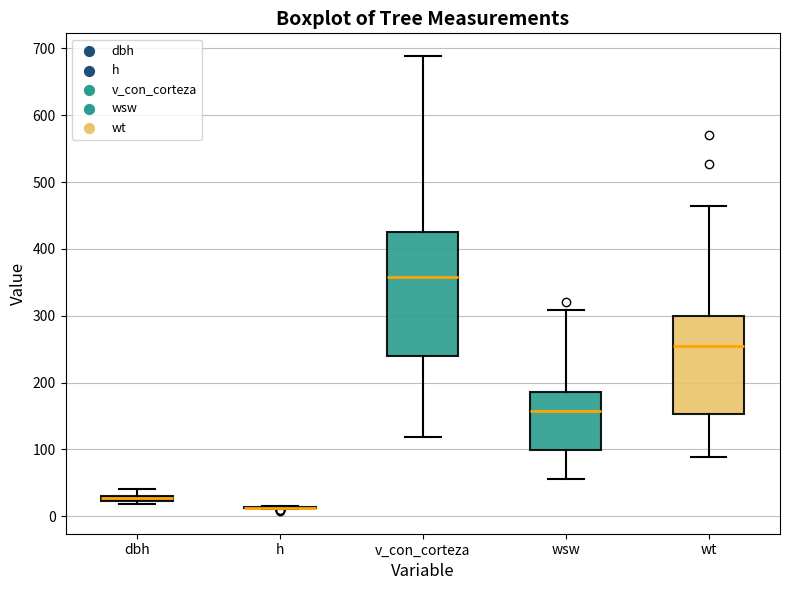

Comparing the boxes themselves (not the whiskers), which one is the tallest?

v_con_corteza